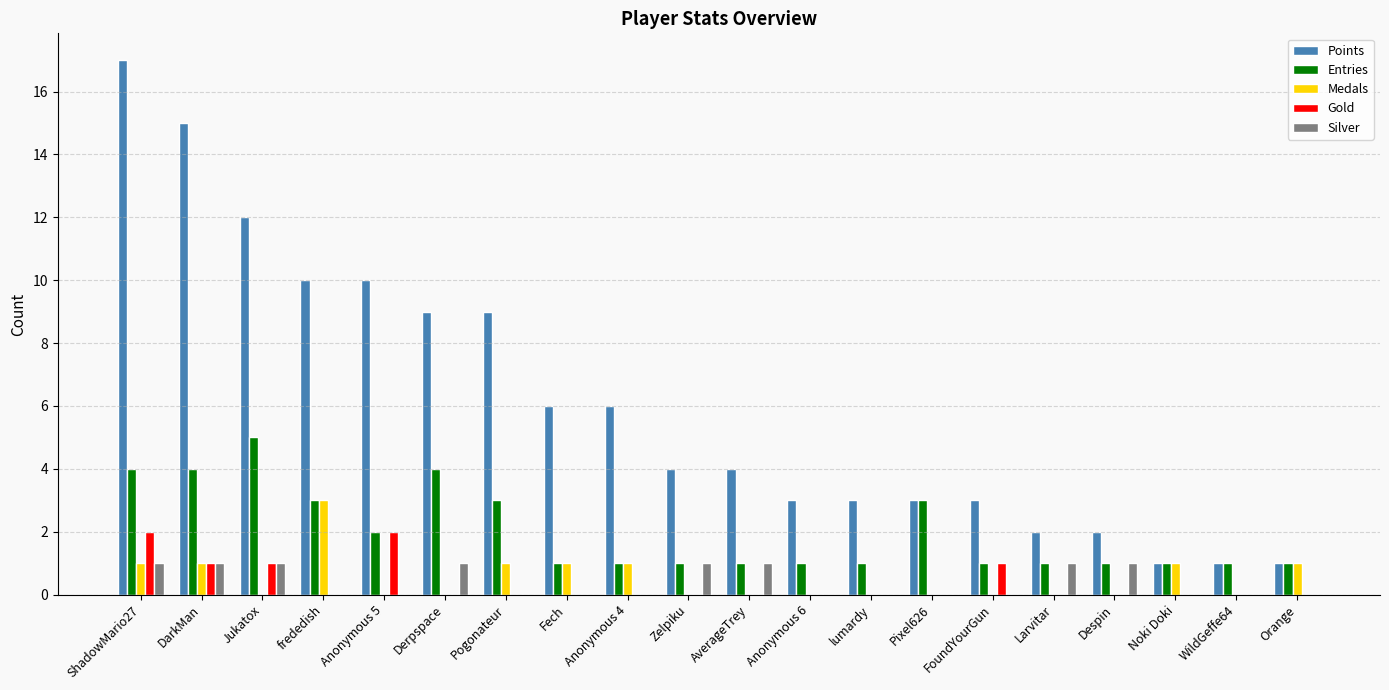

Which series has the largest total across all categories?

Points